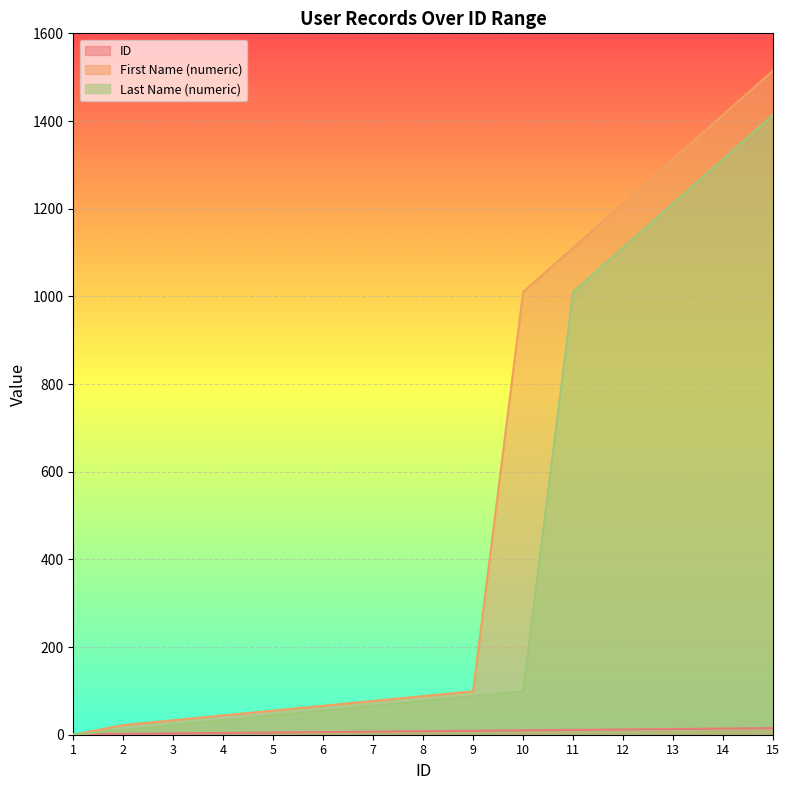

How many data points in First Name (numeric) are above 88?

7